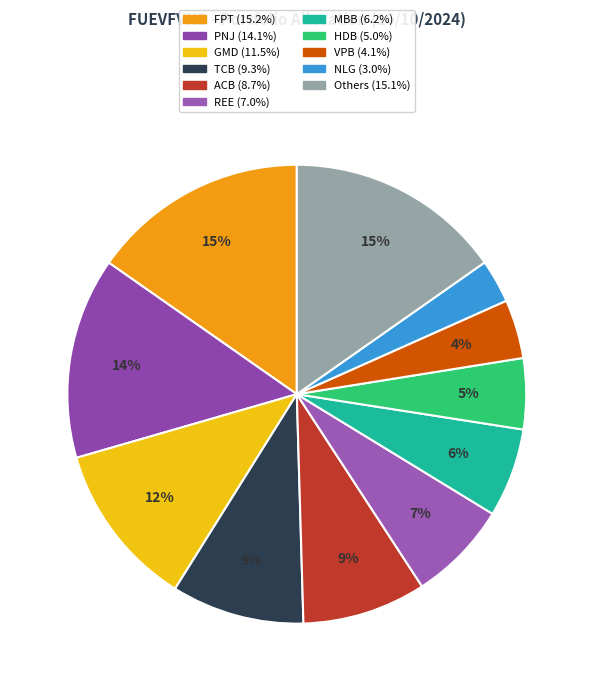

To the nearest percent, what is the difference between the largest and smallest slice percentages?

12%